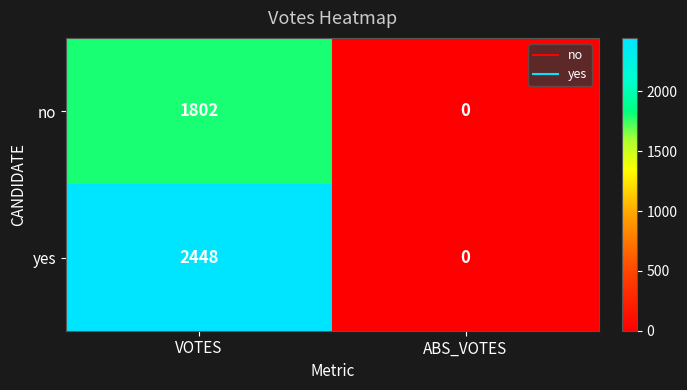

Which series has the largest total across all categories?

yes